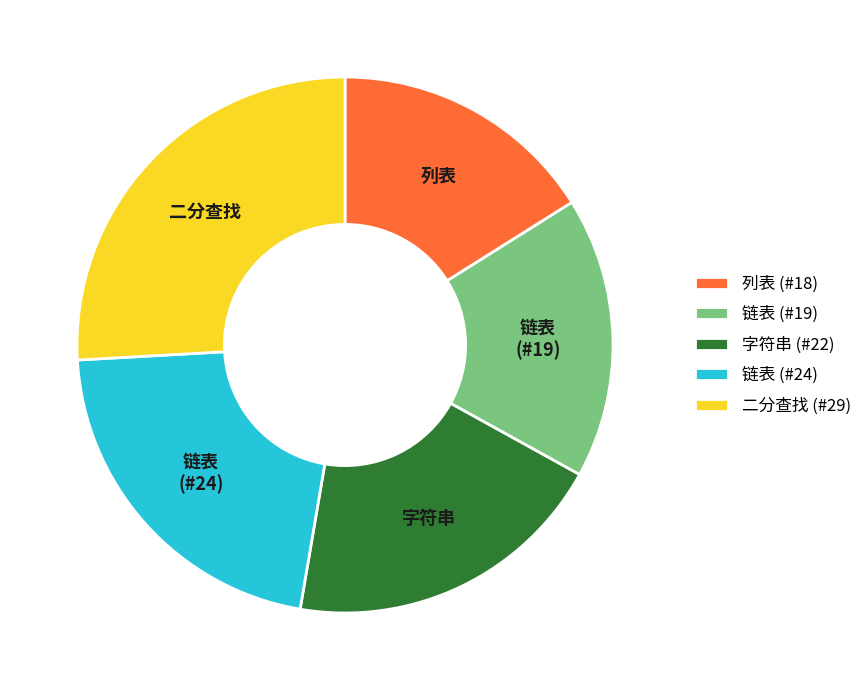

Does any single category account for the majority?

No